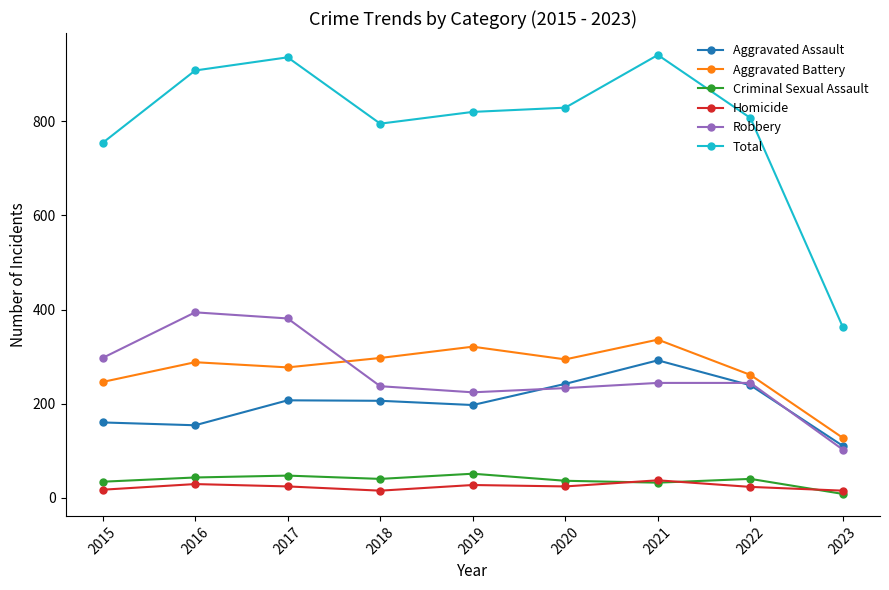

How many lines are shown in the chart?

6